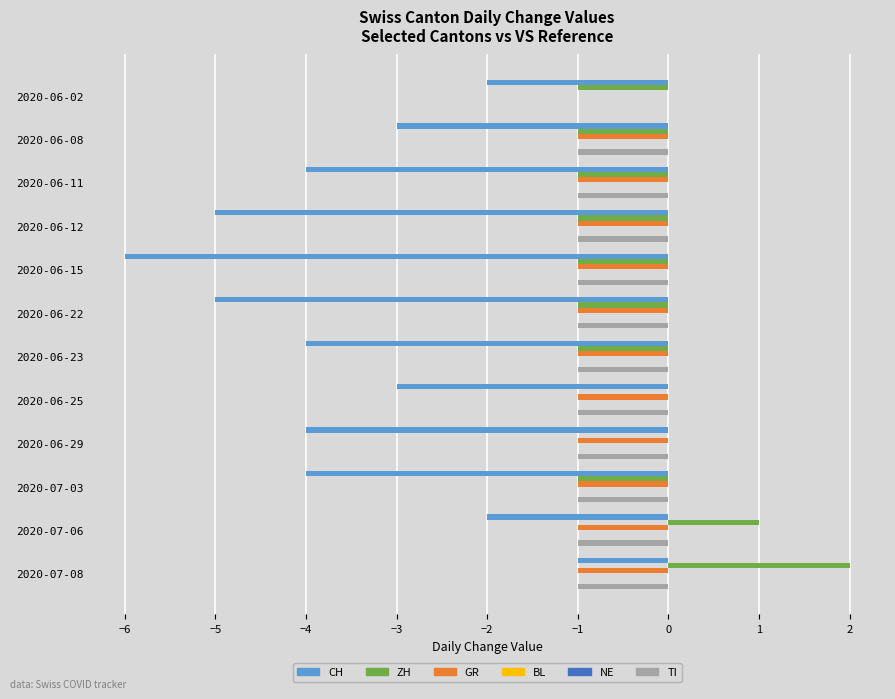

Which series has the largest total across all categories?

BL